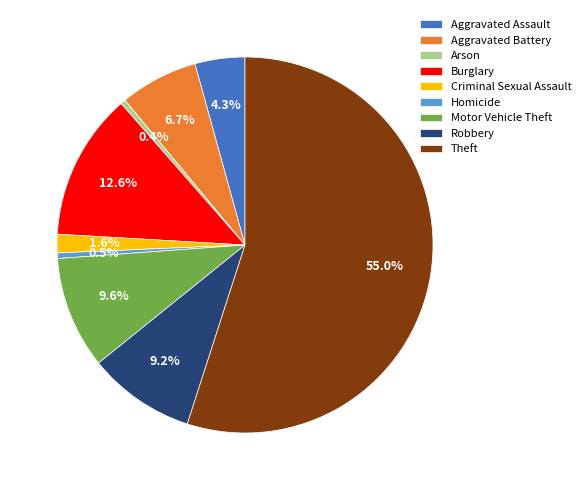

How many segments does this pie chart have?

9